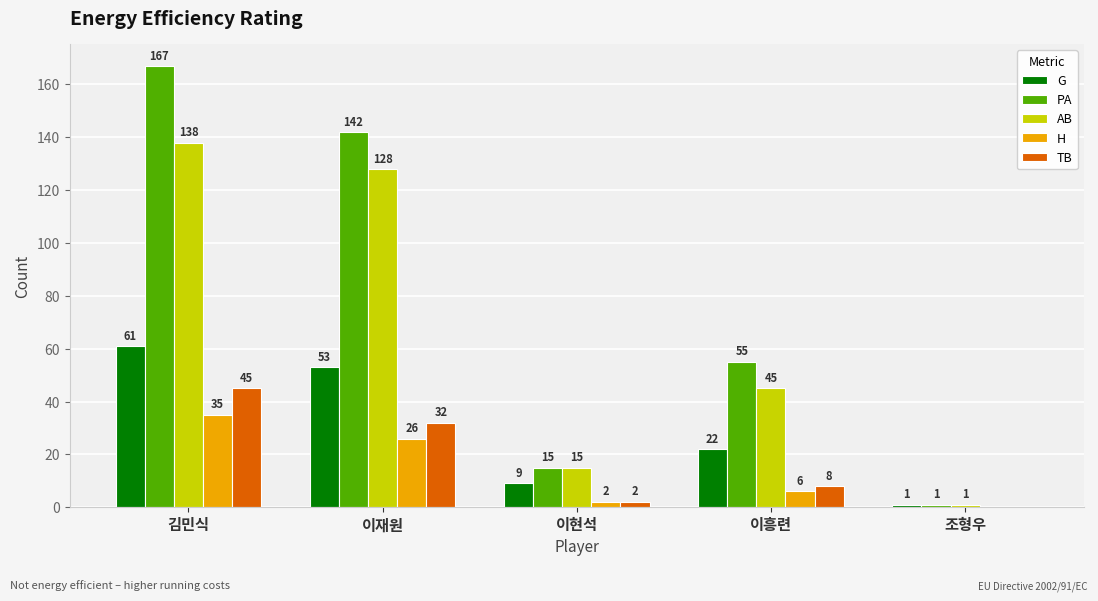

How many data points does each series have?

5